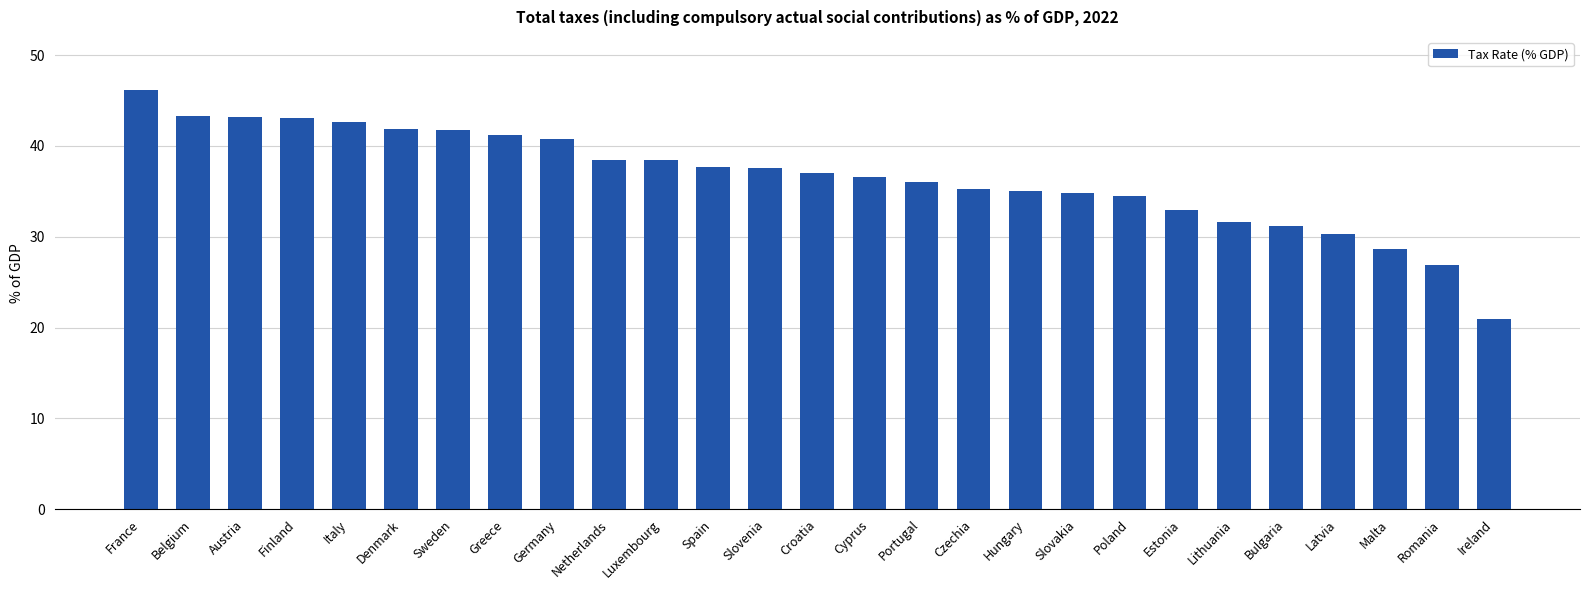

What is the difference between the values at Finland and Estonia?

10.1